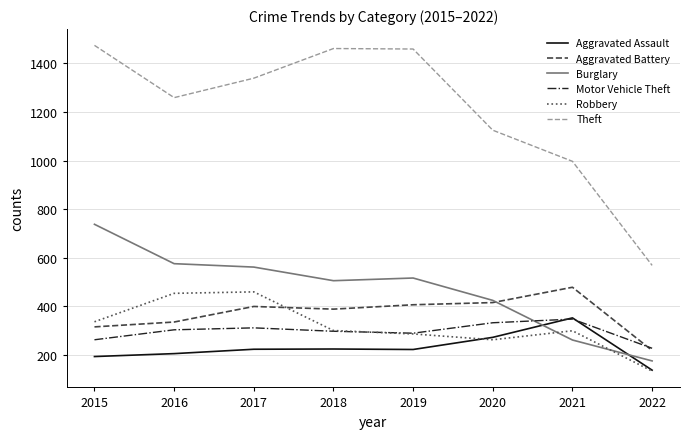

Which series has the largest range (max minus min)?

Theft